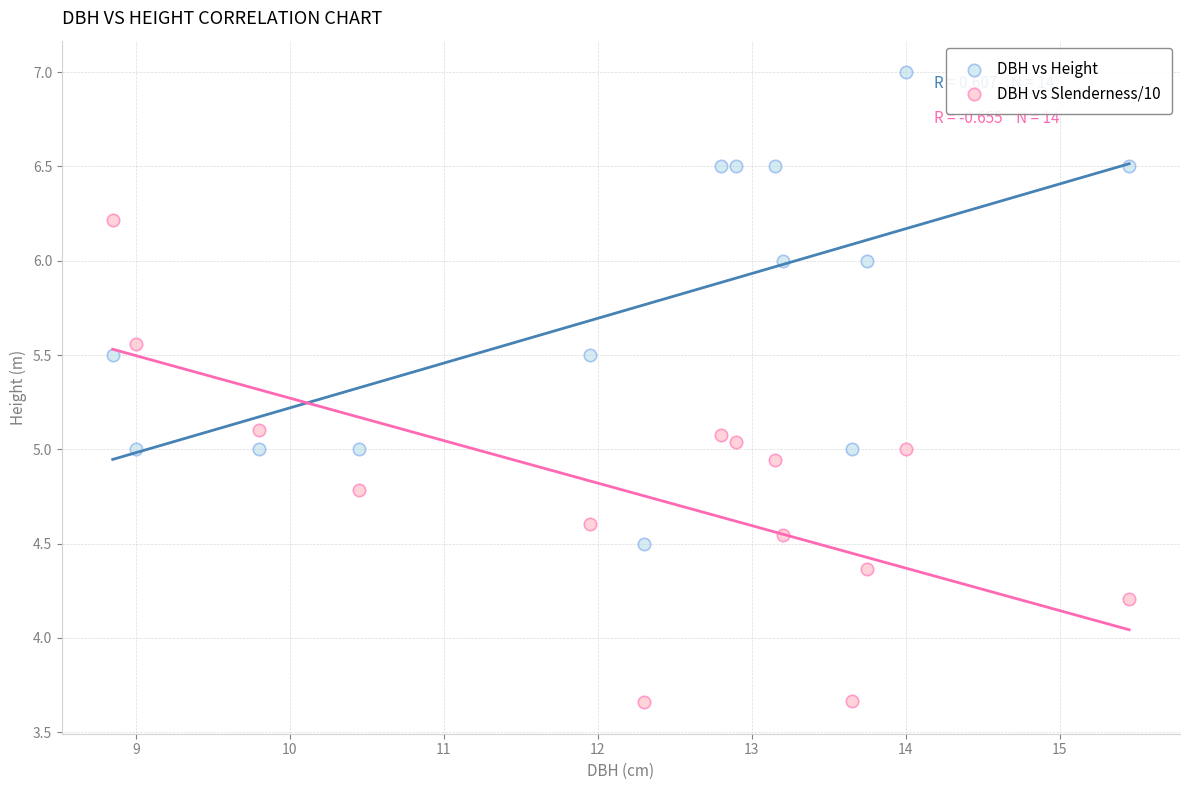

Which series reaches the minimum Y coordinate?

DBH vs Slenderness/10